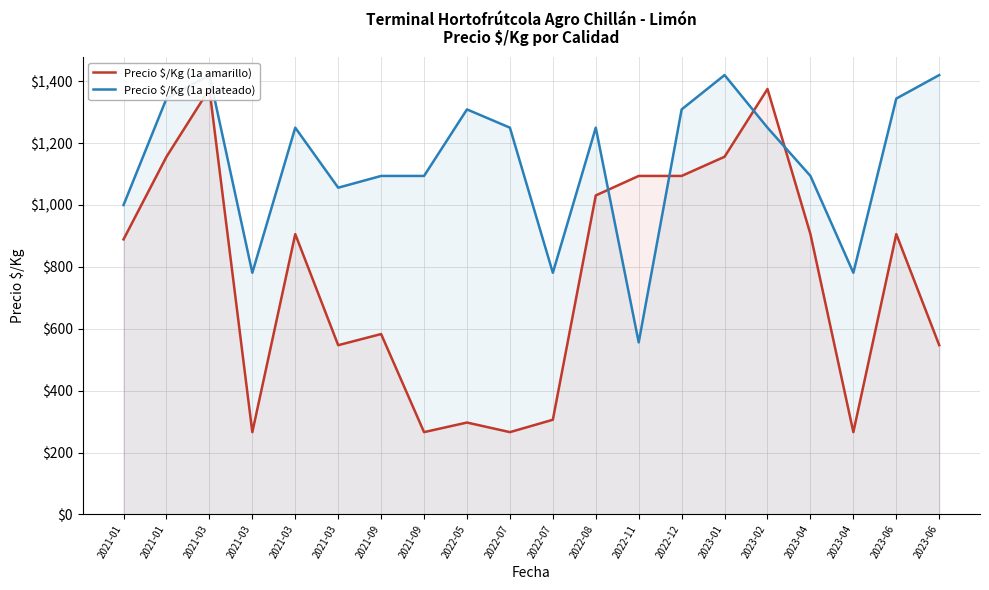

At how many categories does at least one series exceed 530?

20